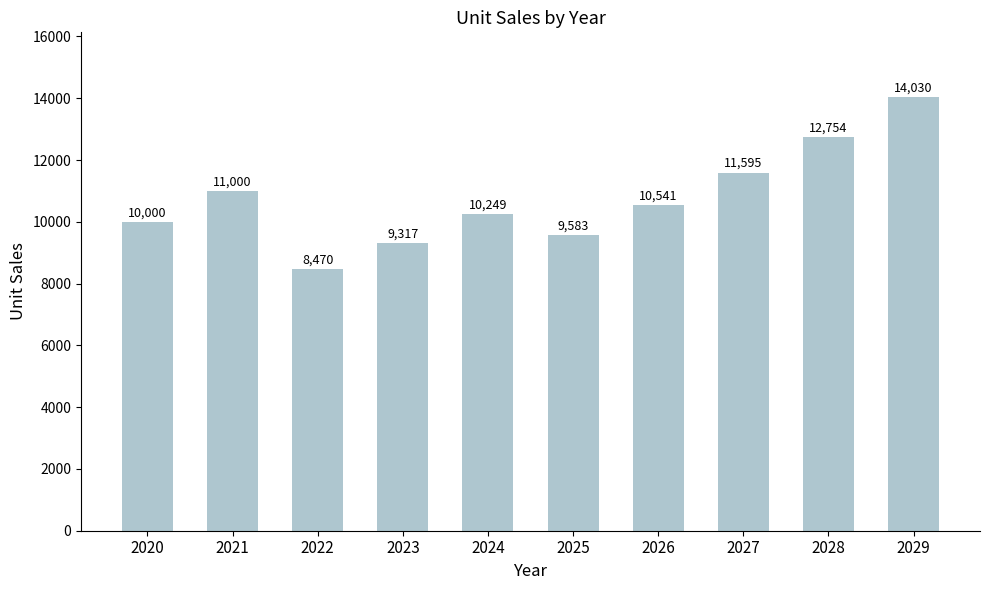

How many values are below 10540?

5